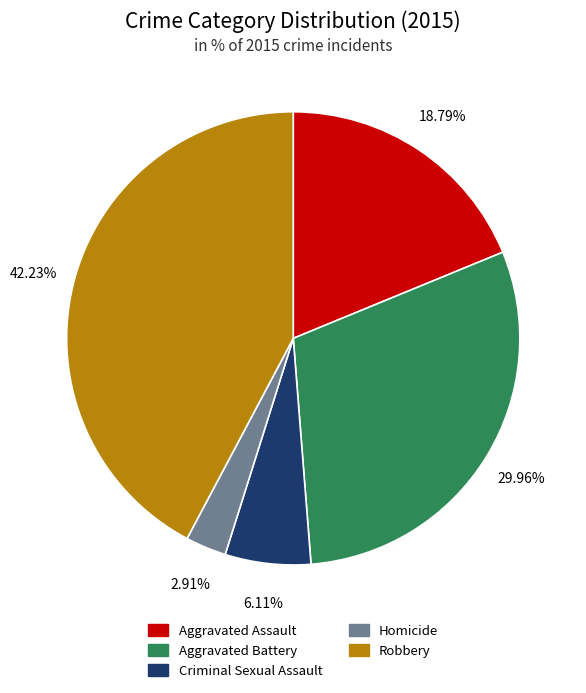

Does Aggravated Battery account for over 50% of the chart?

No